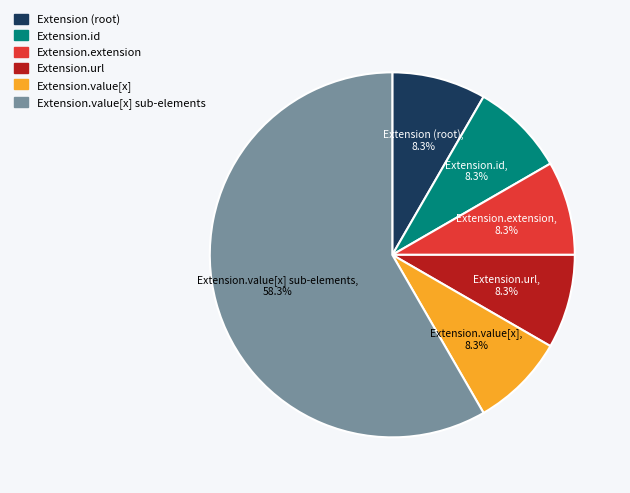

What is the total percentage of Extension (root) and Extension.value[x] sub-elements?

66.7%